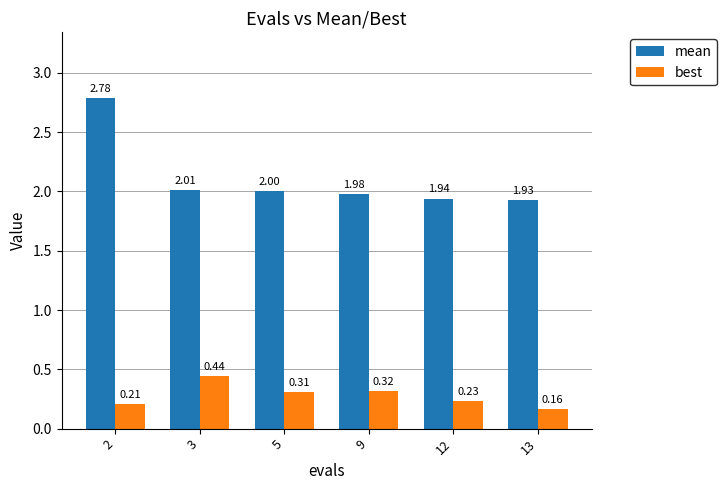

Rank the series at 5 from highest to lowest value.

mean, best